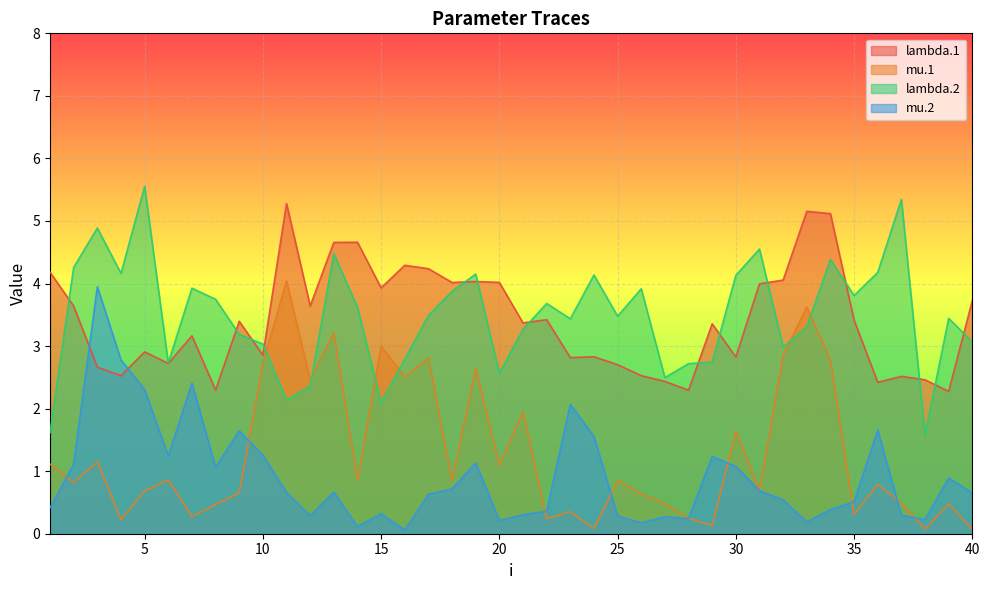

What is the difference between the lambda.1 values at 12 and 33?

1.5